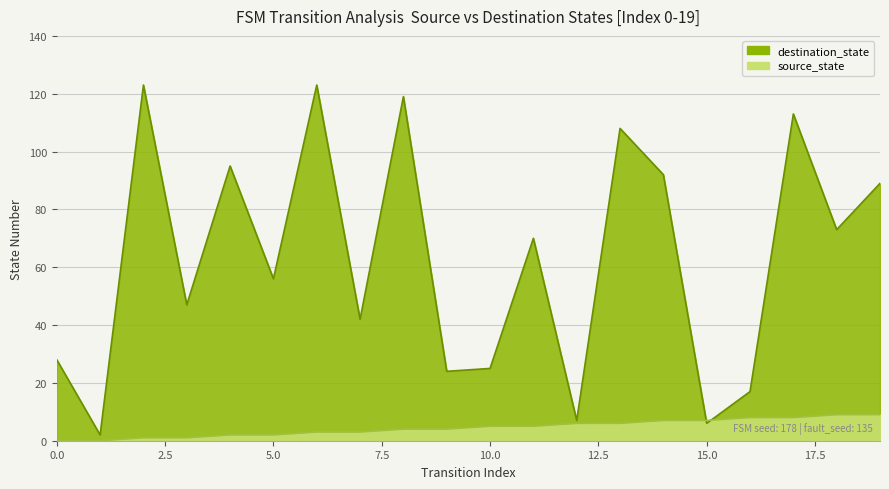

Count the source_state values in the range 2 to 7.

12